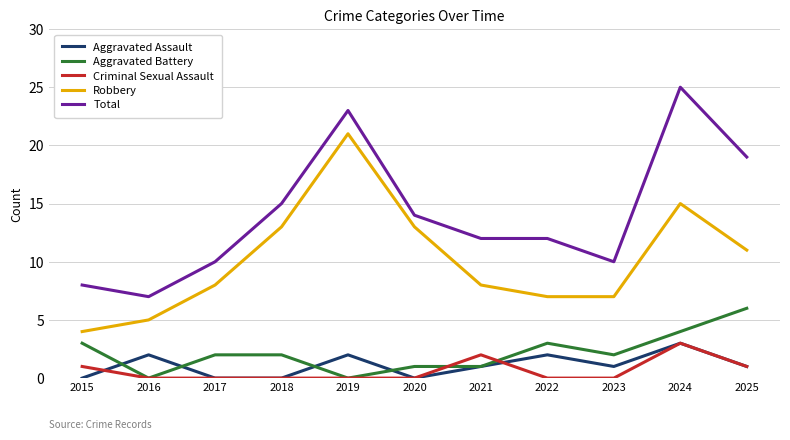

What is the maximum value for Aggravated Battery?

6